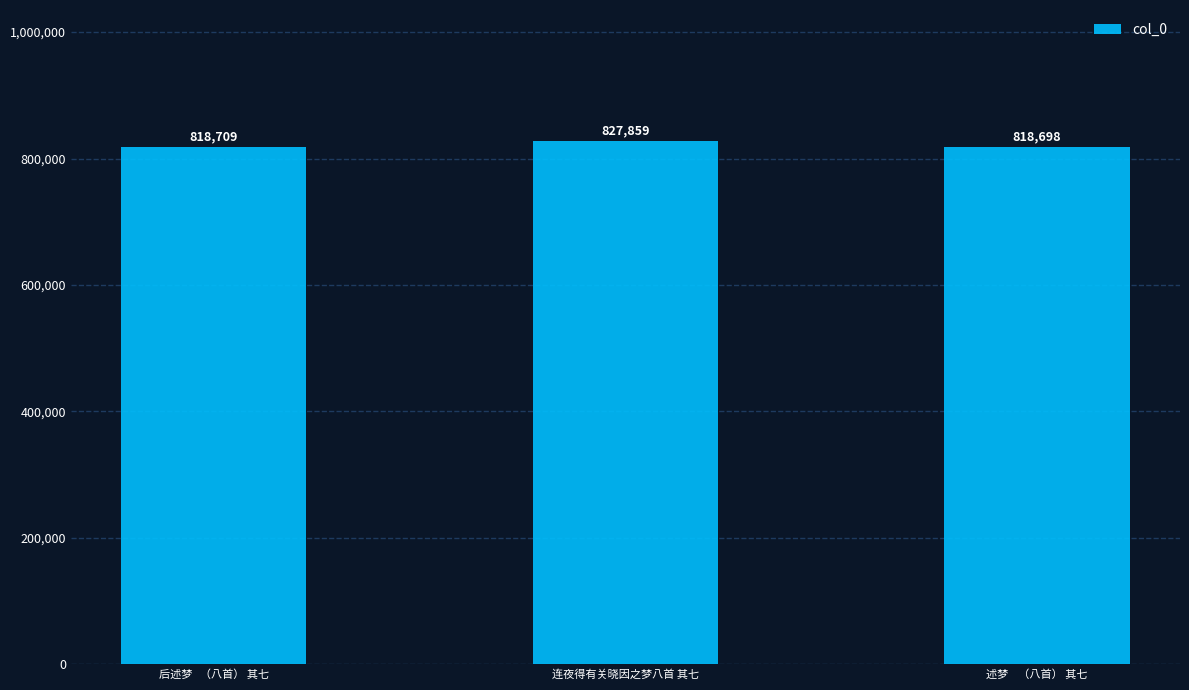

Which has a higher value, 述梦    （八首） 其七 or 连夜得有关晓因之梦八首 其七?

连夜得有关晓因之梦八首 其七